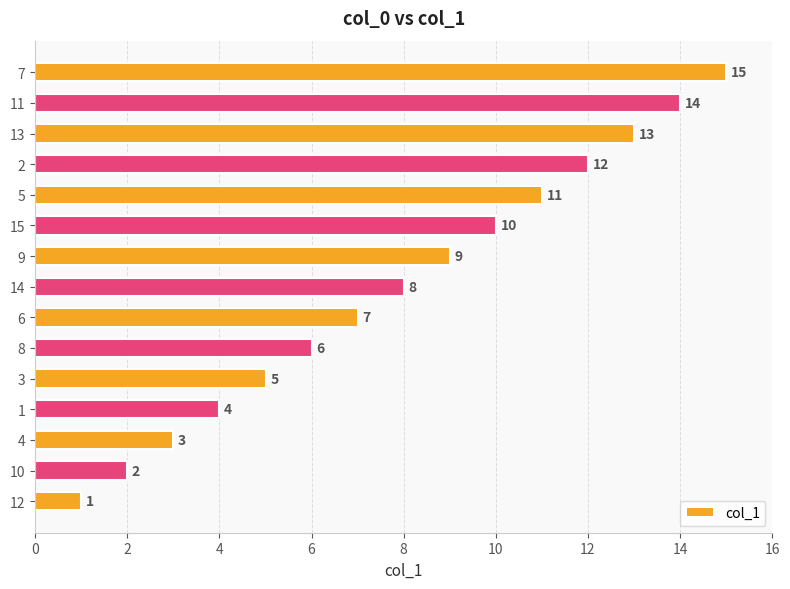

What is the average value?

8